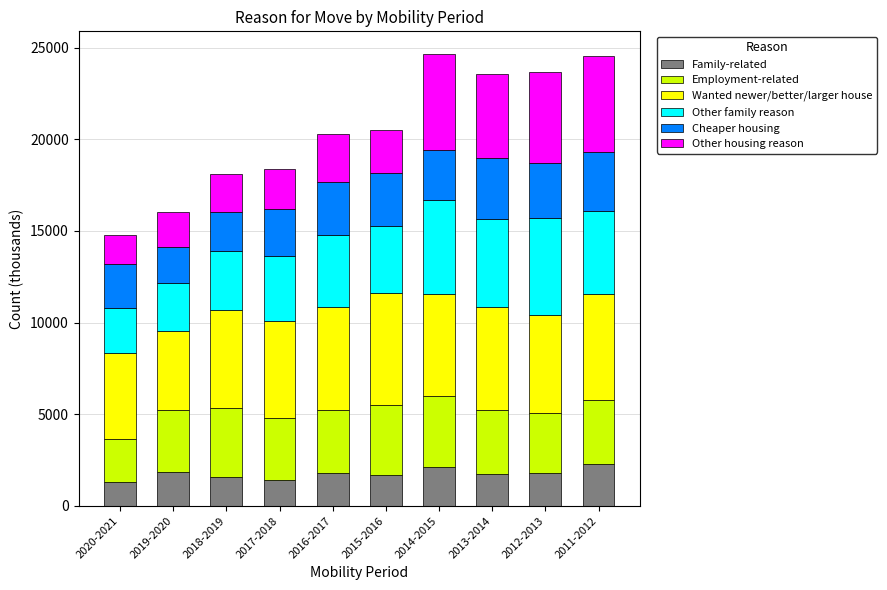

What is the highest value of the Family-related series?

2300